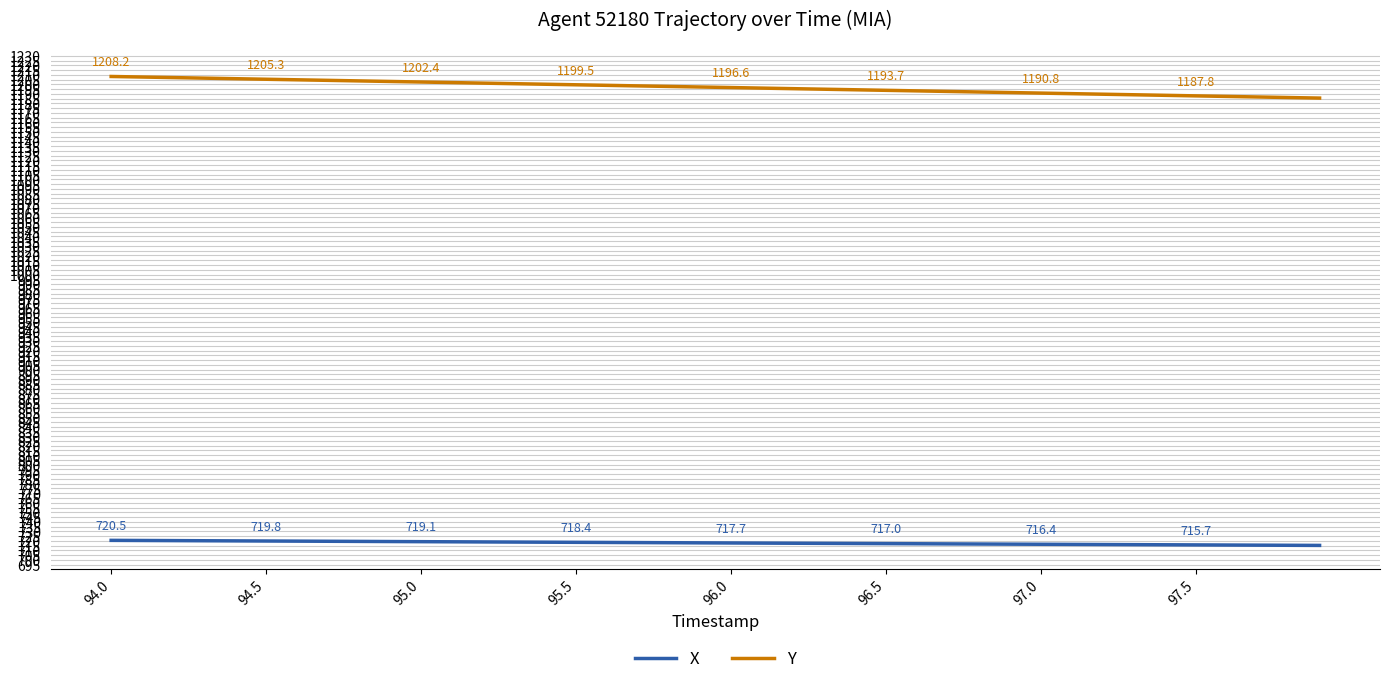

How many values in the Y series exceed 1197?

20